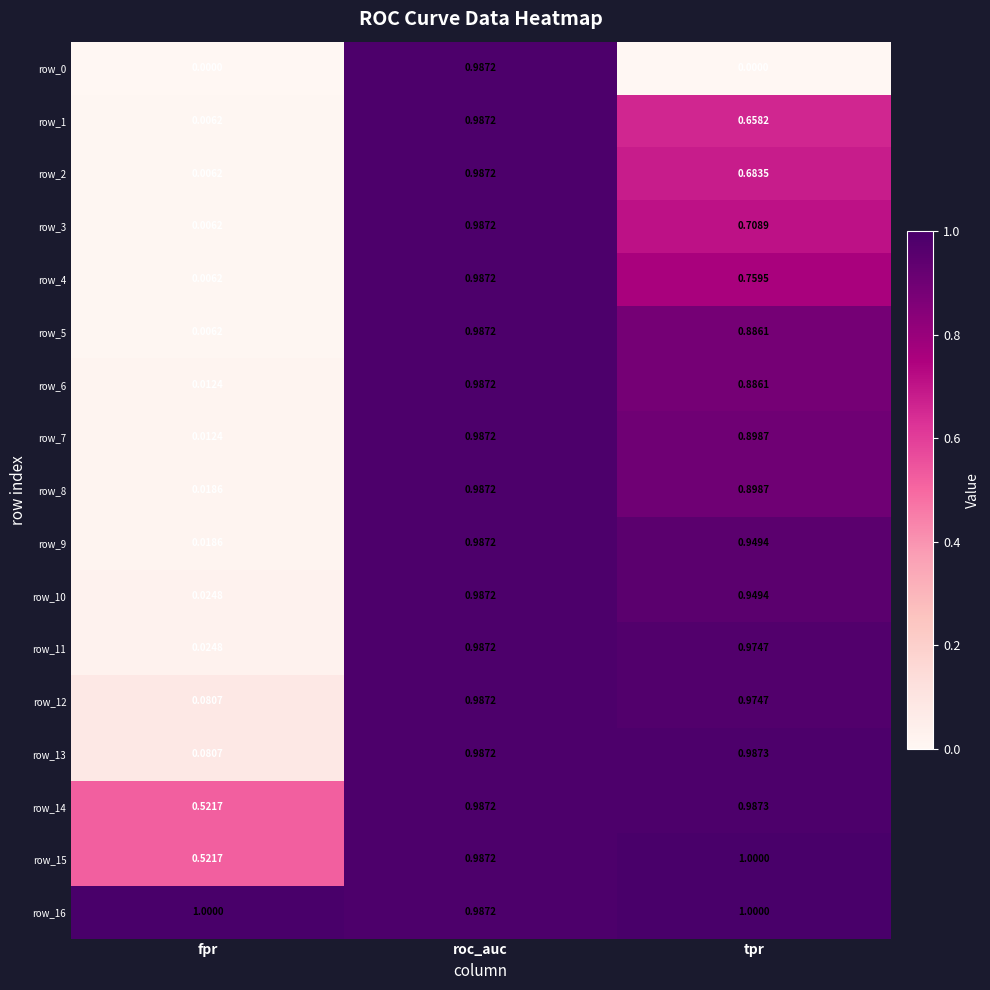

At which label is row_8 closest to 0?

fpr